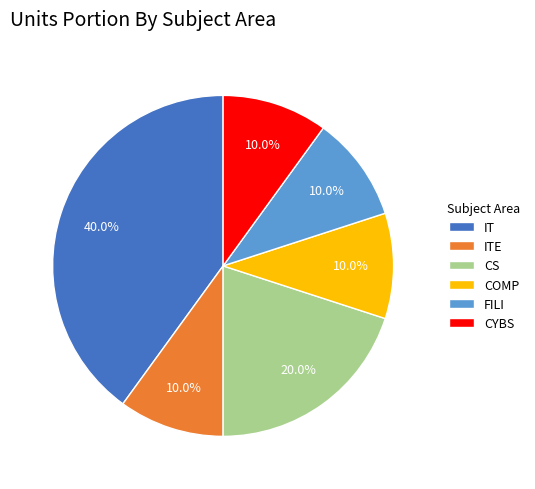

What percentage is the COMP slice, to the nearest percent?

10%